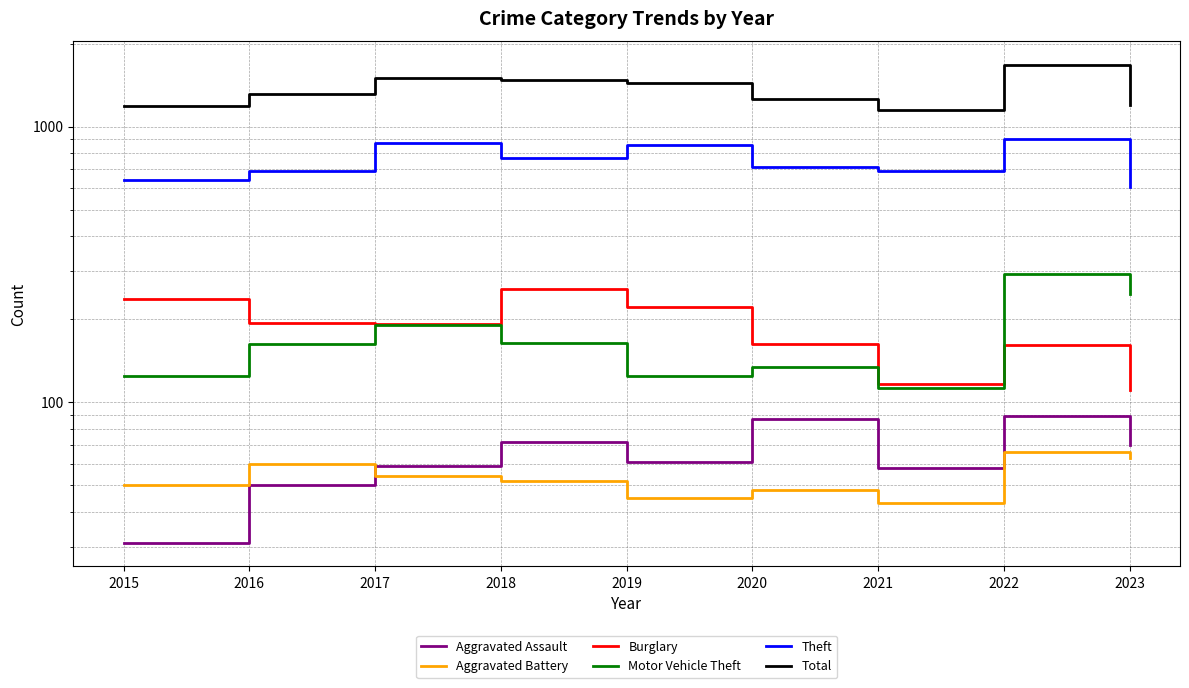

Does the chart display data point markers on the line(s)?

No